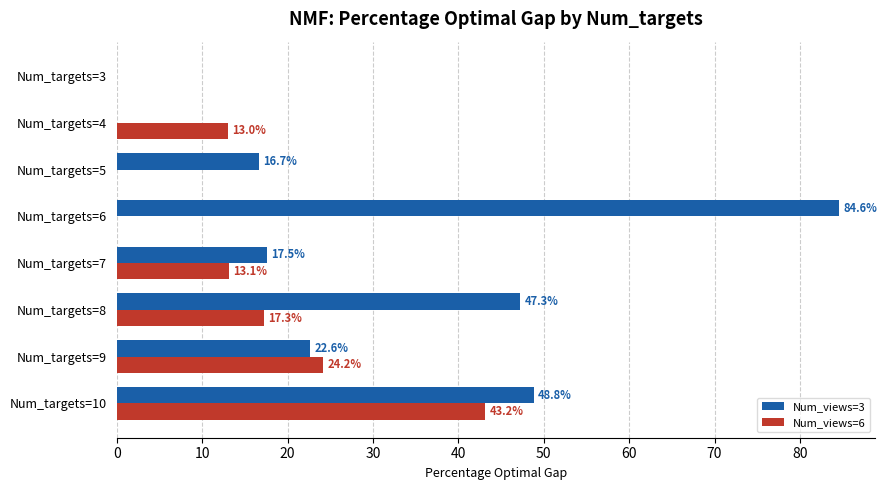

What is the sum of the Num_views=6 values at Num_targets=4 and Num_targets=9?

37.2